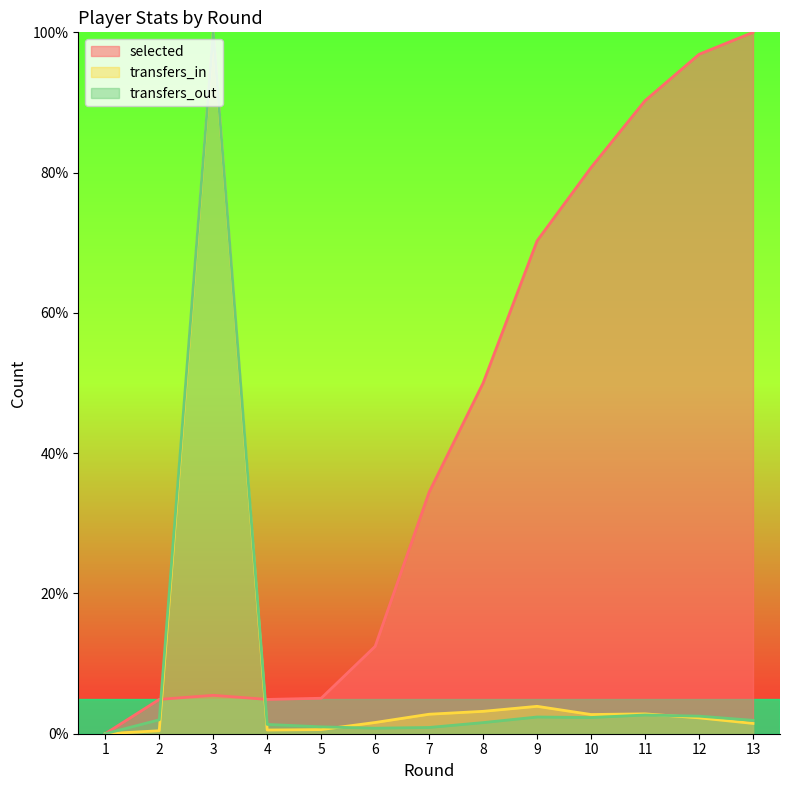

Where is selected nearest to the value 50?

8